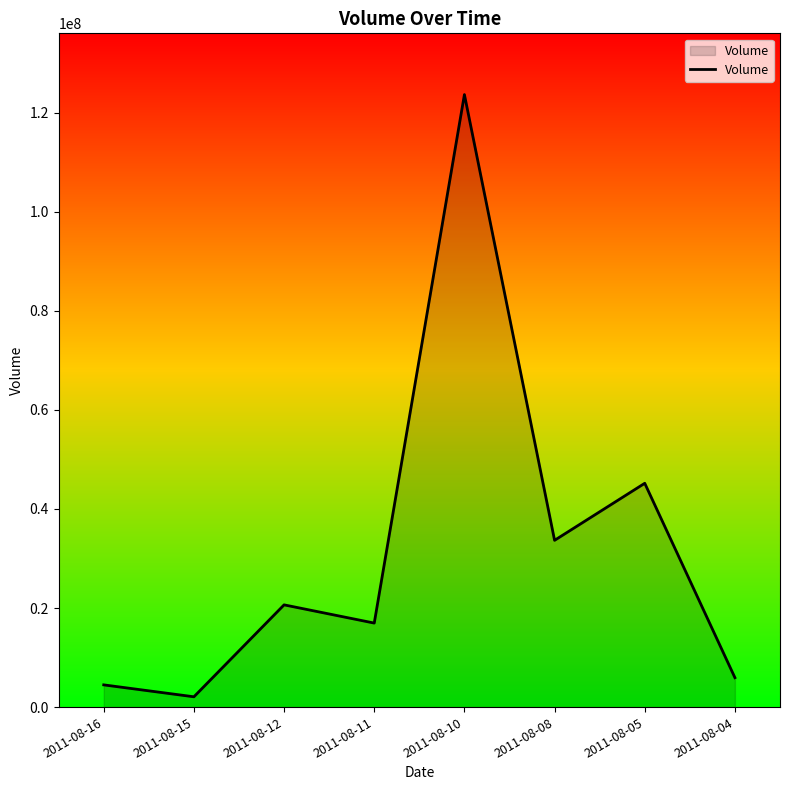

At which category does the chart reach its minimum across all series?

2011-08-15